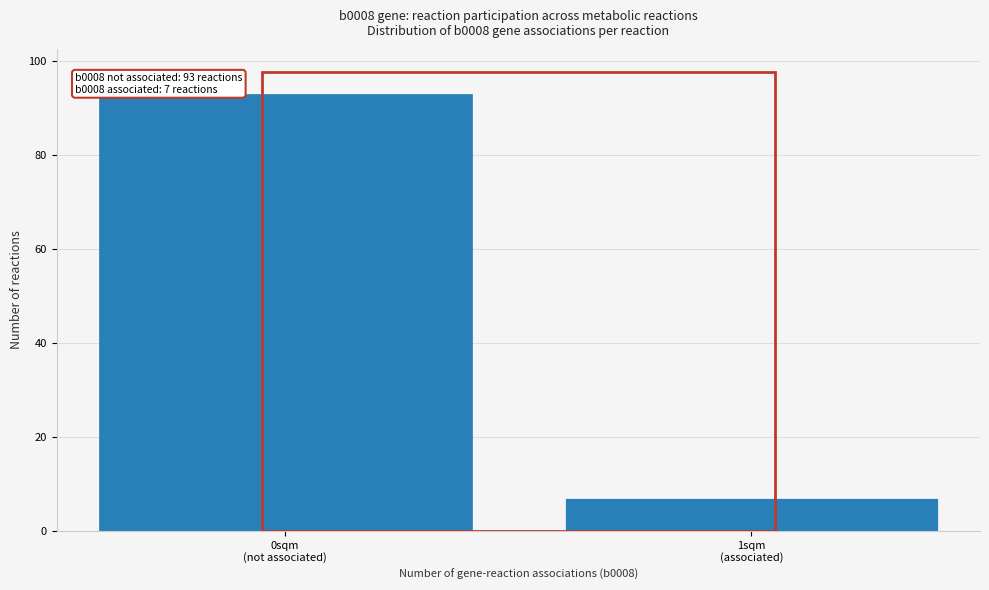

Reading right to left, transcribe all the data shown in this chart.

7	93